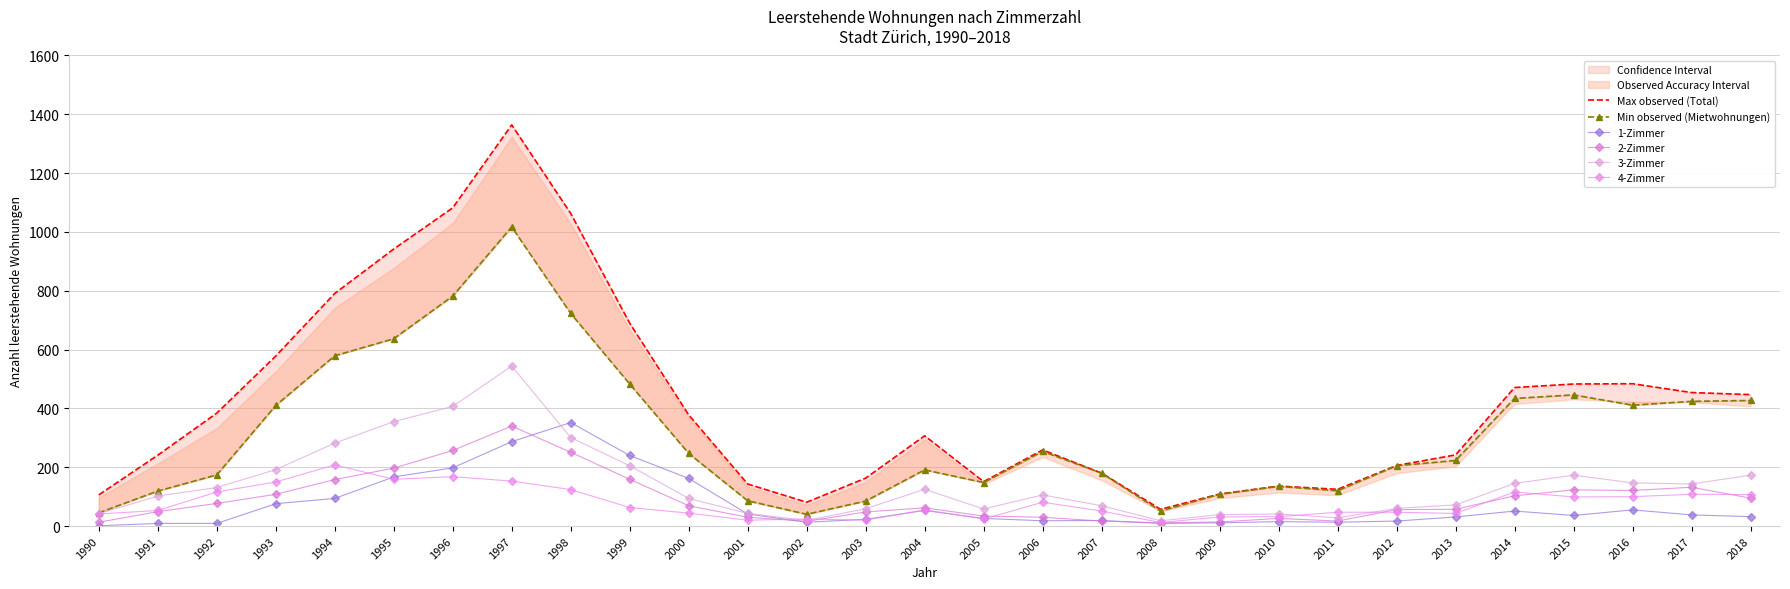

What is the average value of the Min observed (Mietwohnungen) series?

317